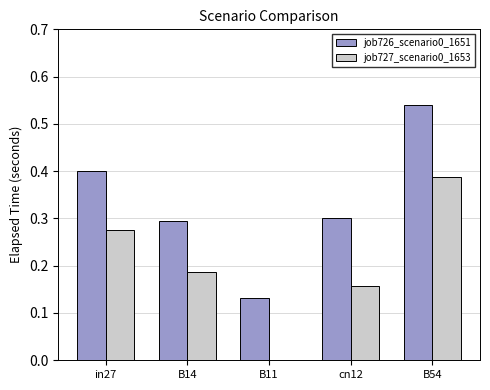

What is the sum of all job727_scenario0_1653 values?

1.0